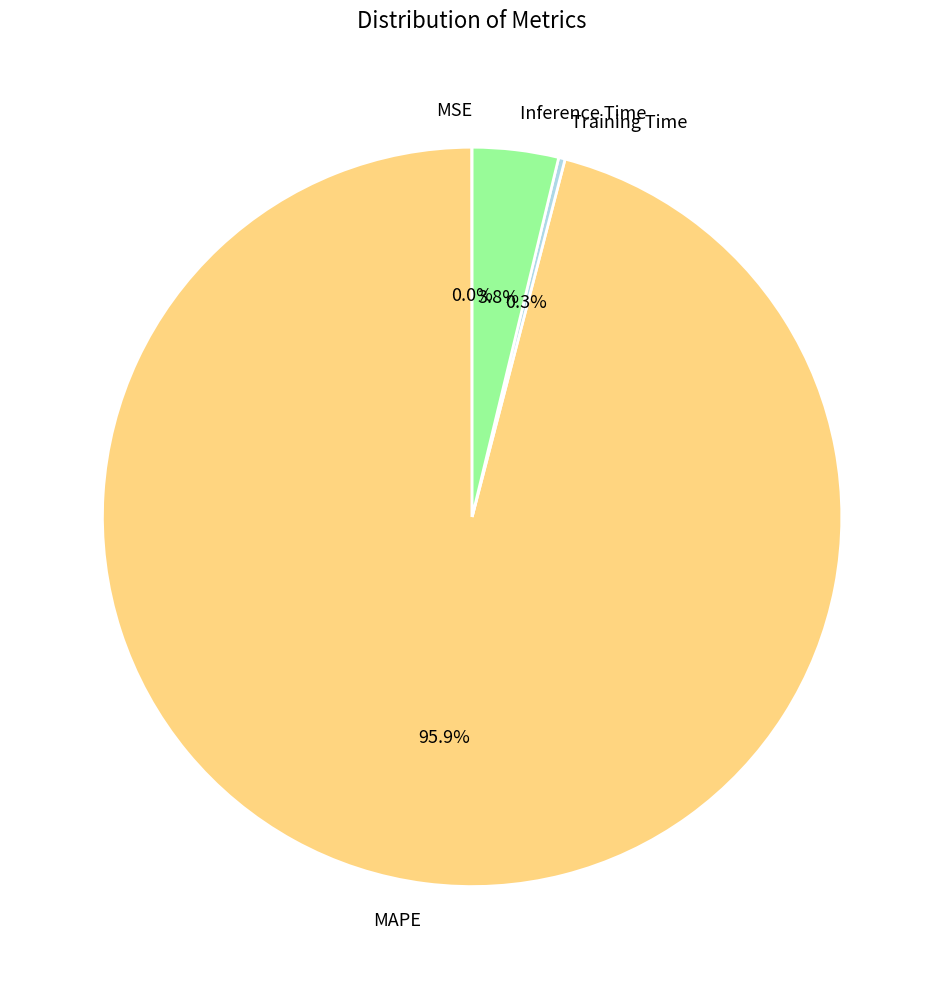

Between MAPE and Inference Time, which is larger?

MAPE